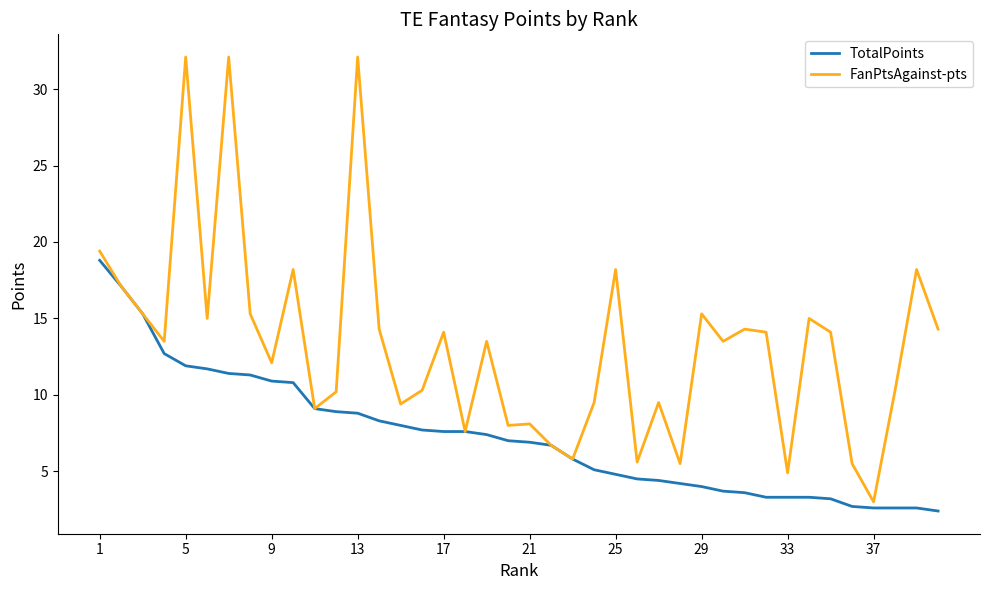

Which series has the widest spread of values?

FanPtsAgainst-pts